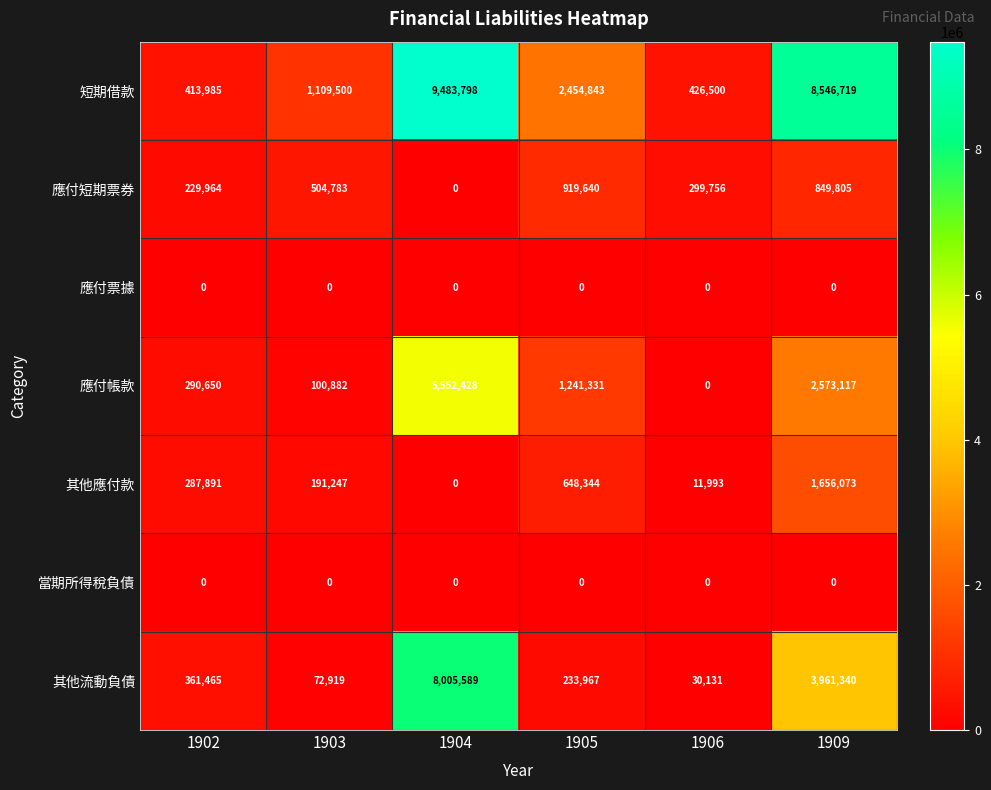

How many values in the 應付帳款 series are below 1241331?

3